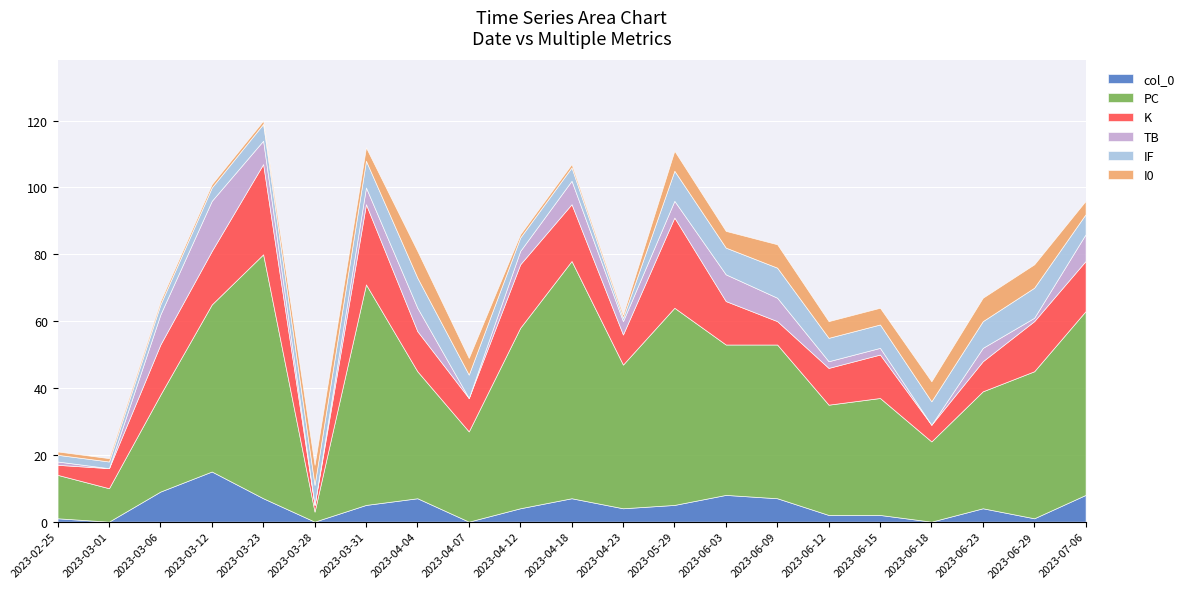

What is the label of the 3rd point from the left?

2023-03-06